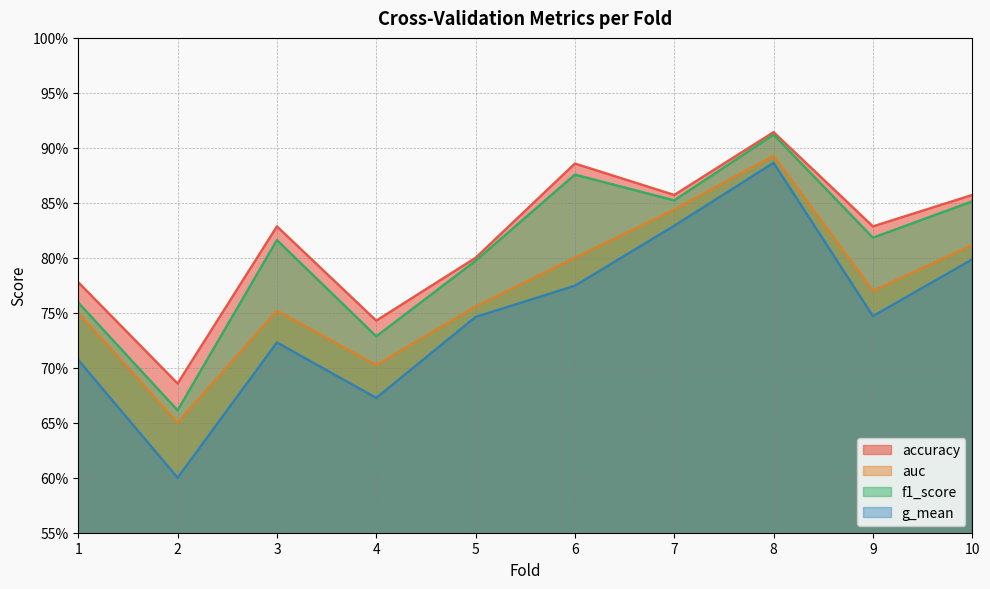

Is it true that accuracy equals 0.2 at 2?

False